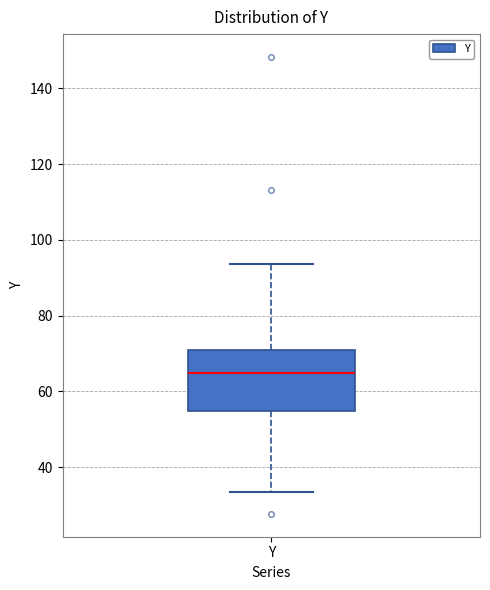

Read this box plot against the y-axis: the position of the median line, the range covered by the box, and the ends of both whiskers. The values are not printed on the chart, so give them approximately, as read against the axis.

median 64, box 54 to 70, whiskers 34 to 94